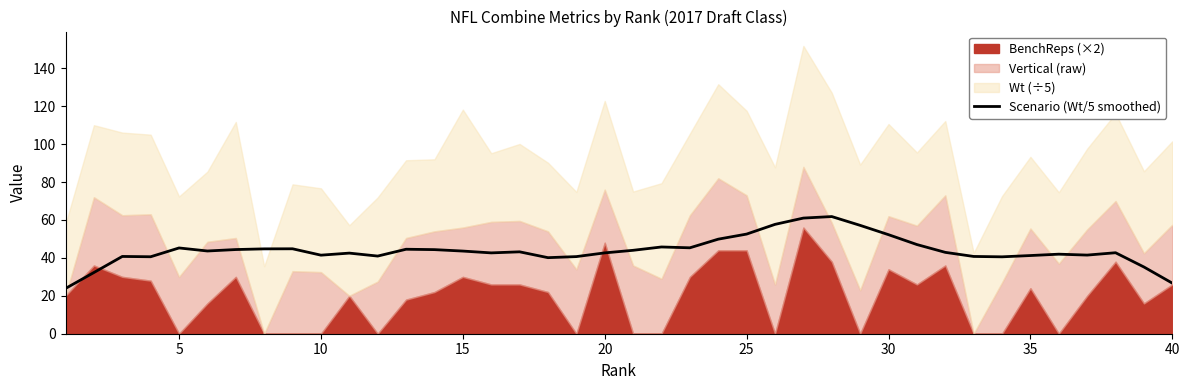

True or false: there are more than 2 points higher than both neighbors.

True